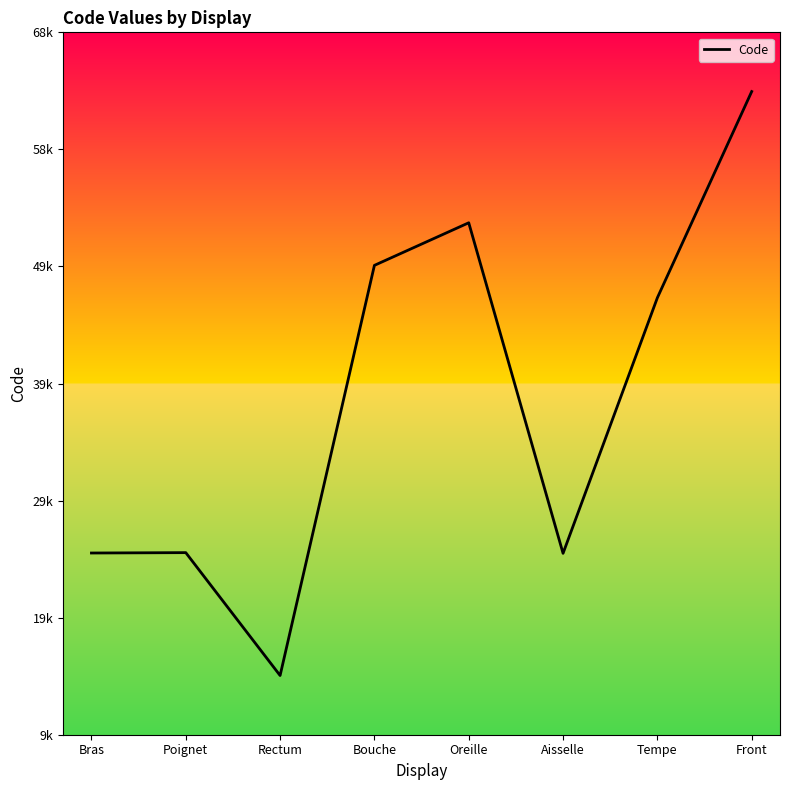

What is the difference between the maximum and minimum values?

49320